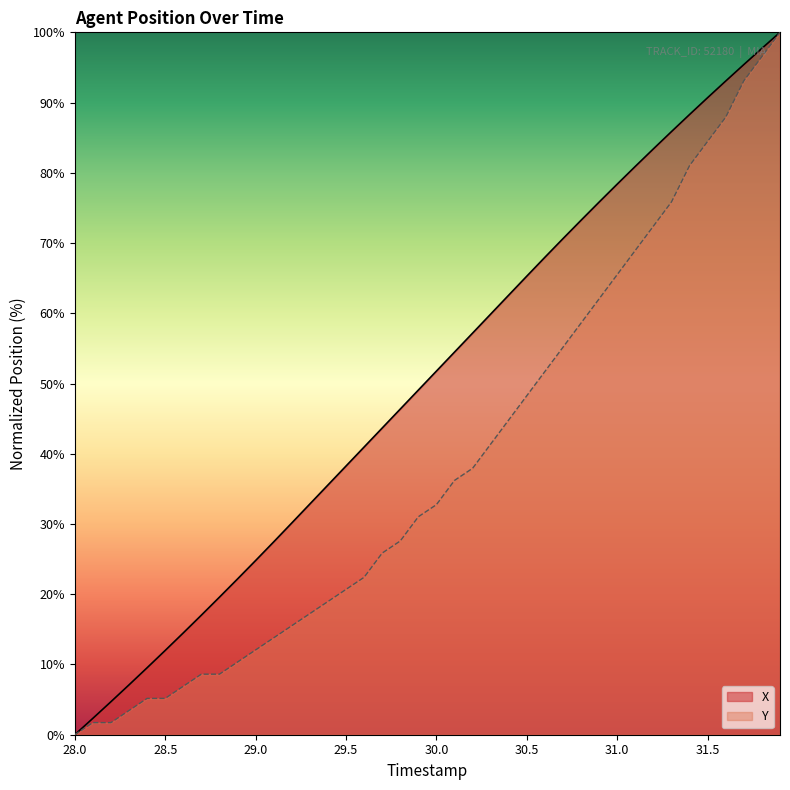

Reading left to right, list all the values displayed in this chart.

X: 0.0	2.3	4.7	7.1	9.5	12.0	14.5	17.0	19.6	22.2	24.8	27.5	30.1	32.8	35.6	38.3	41.0	43.7	46.4	49.1	51.8	54.5	57.2	59.9	62.6	65.3	68.0	70.6	73.3	75.8	78.4	80.9	83.4	85.9	88.3	90.7	93.1	95.4	97.7	100.0
Y: 0.0	1.7	1.7	3.4	5.2	5.2	6.9	8.6	8.6	10.3	12.1	13.8	15.5	17.2	19.0	20.7	22.4	25.9	27.6	31.0	32.8	36.2	37.9	41.4	44.8	48.3	51.7	55.2	58.6	62.1	65.5	69.0	72.4	75.9	81.0	84.5	87.9	93.1	96.6	100.0